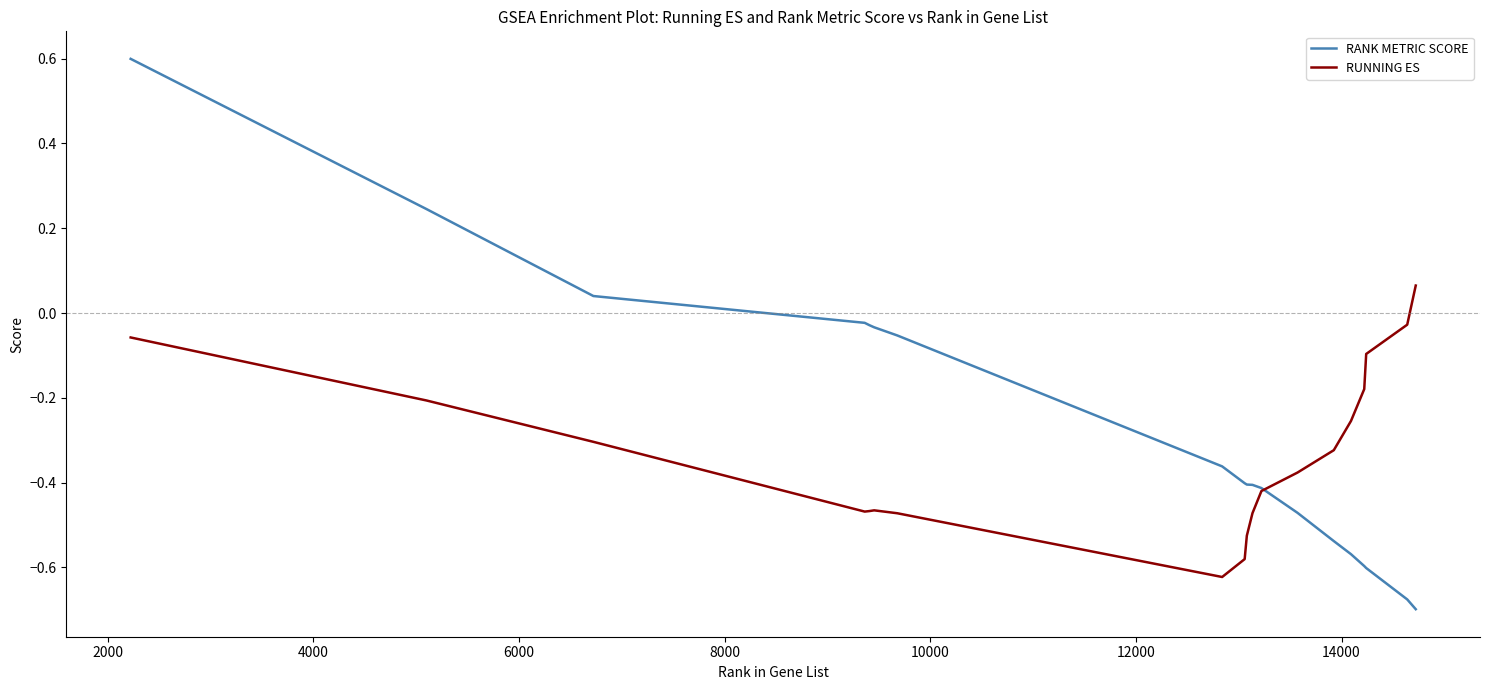

What is the maximum value for RANK METRIC SCORE?

0.6